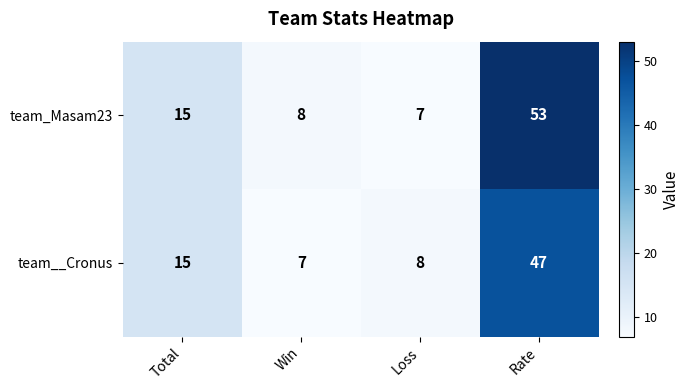

Reading right to left, extract all data points from this chart.

team_Masam23: 53	7	8	15
team__Cronus: 47	8	7	15